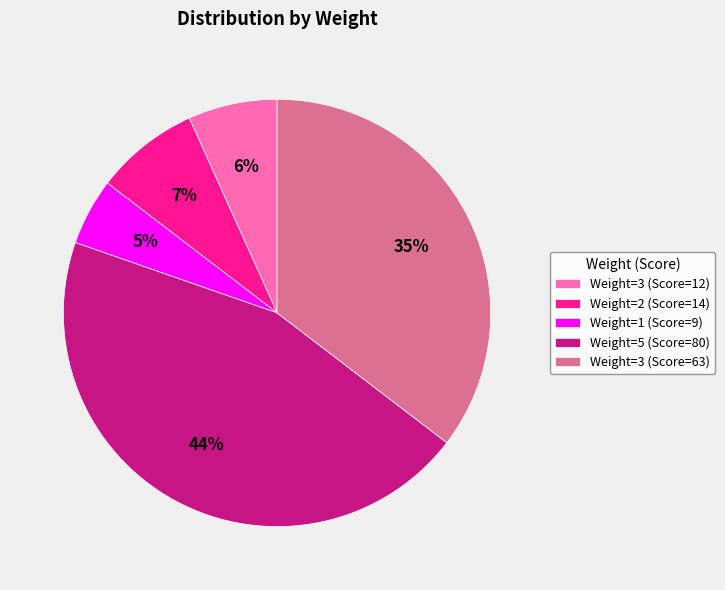

To the nearest percent, what is the combined percentage of 5 and 3?

52%